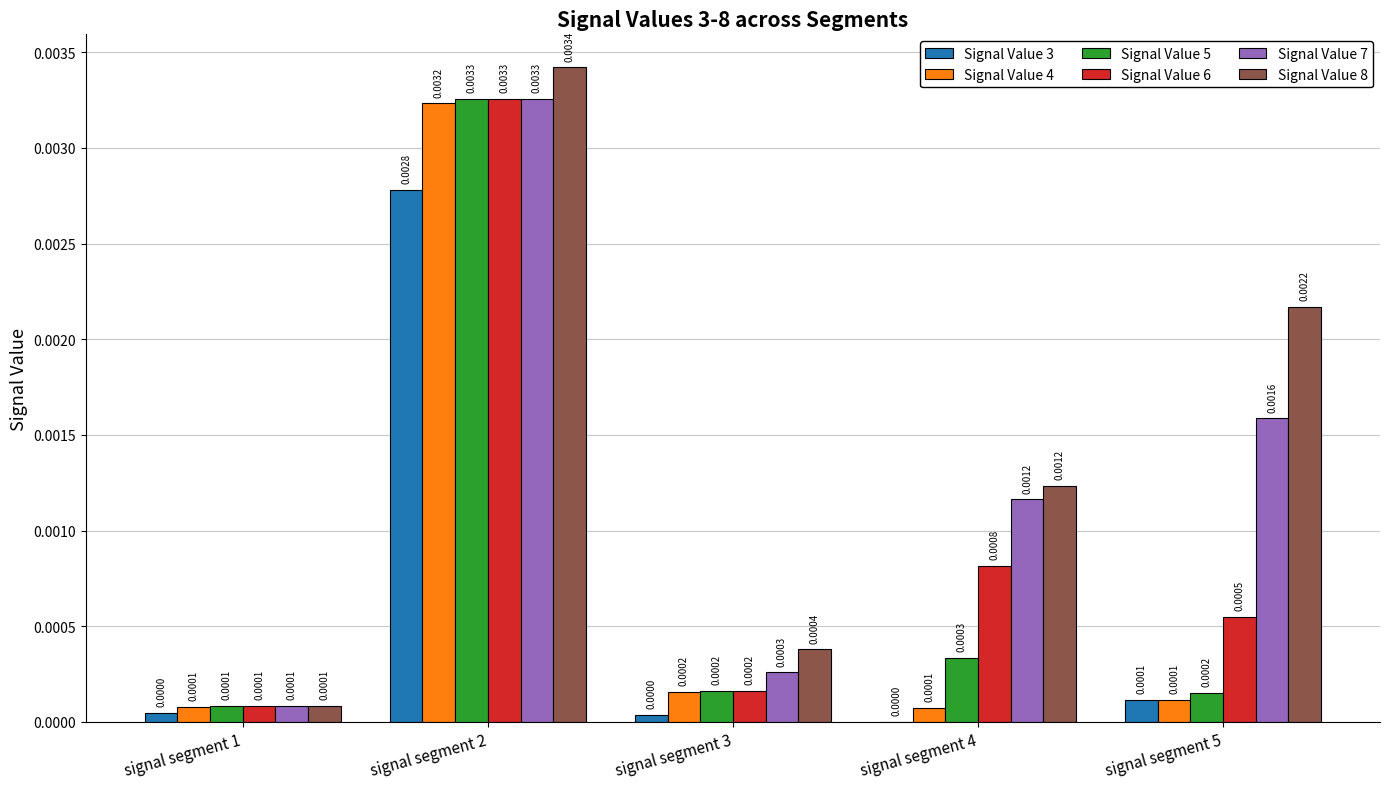

Which series has the largest total across all categories?

Signal Value 8